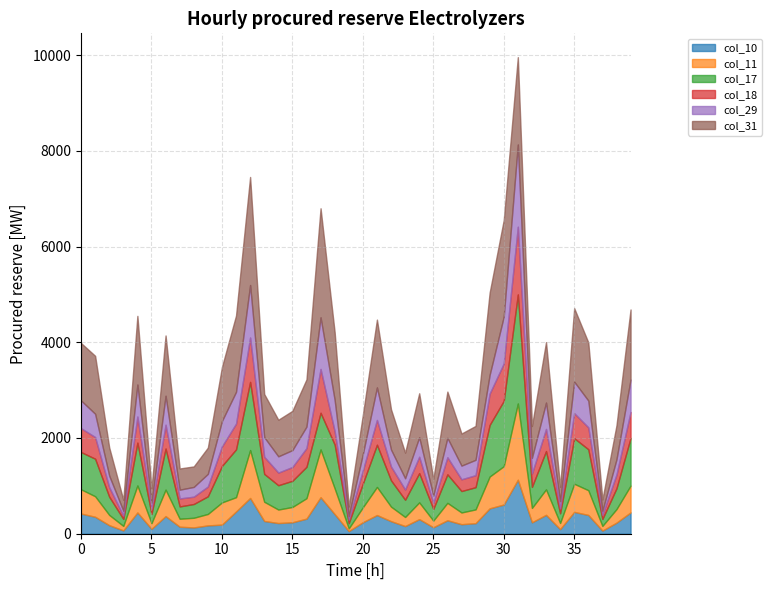

Is the value of col_31 at 34 greater than the value of col_10 at 25?

Yes